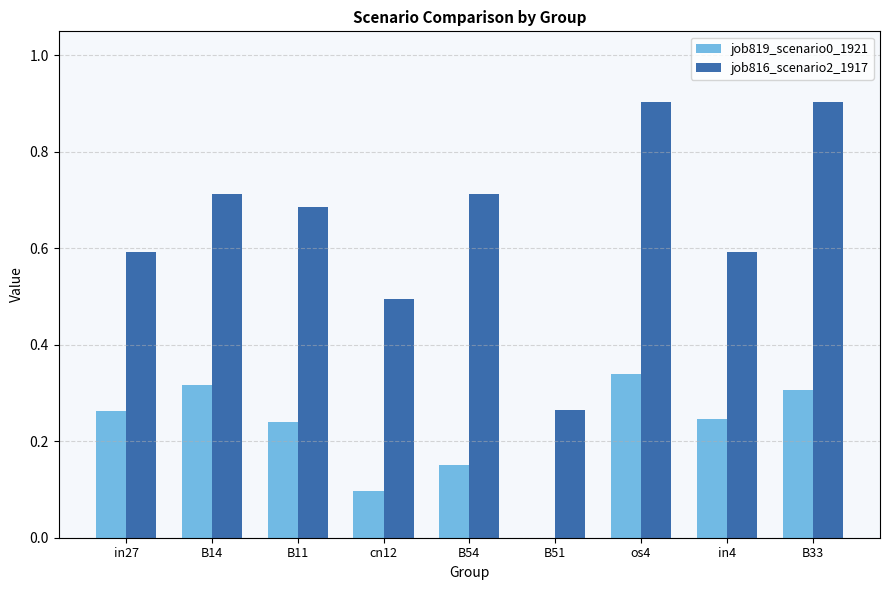

Is the value of job816_scenario2_1917 at B11 greater than the value of job819_scenario0_1921 at cn12?

Yes